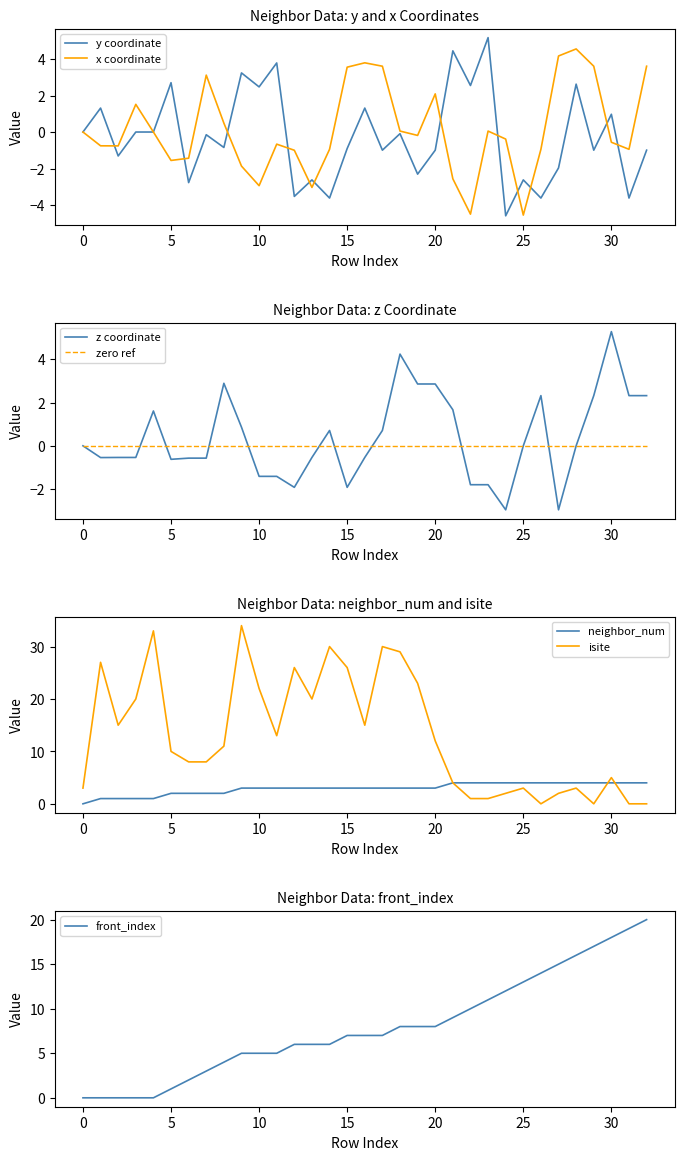

What is the spread (max minus min) of values at 13?

23.0